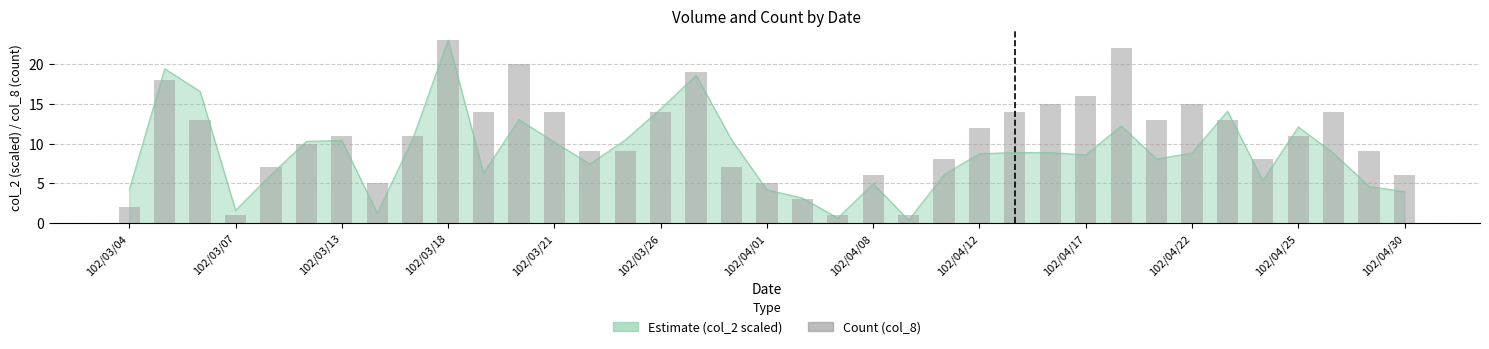

What is the sum of all values?

399